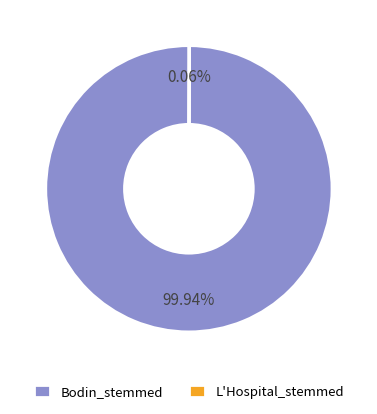

Which category has the biggest portion of the pie?

Bodin_stemmed